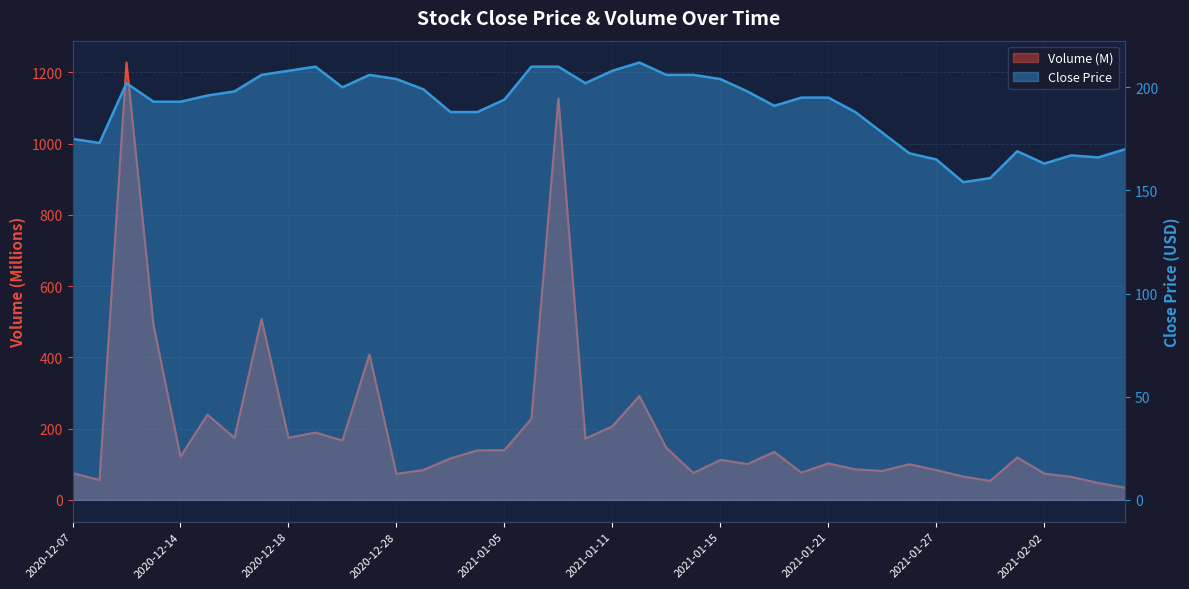

True or false: Close has more than 1 points higher than both neighbors.

True